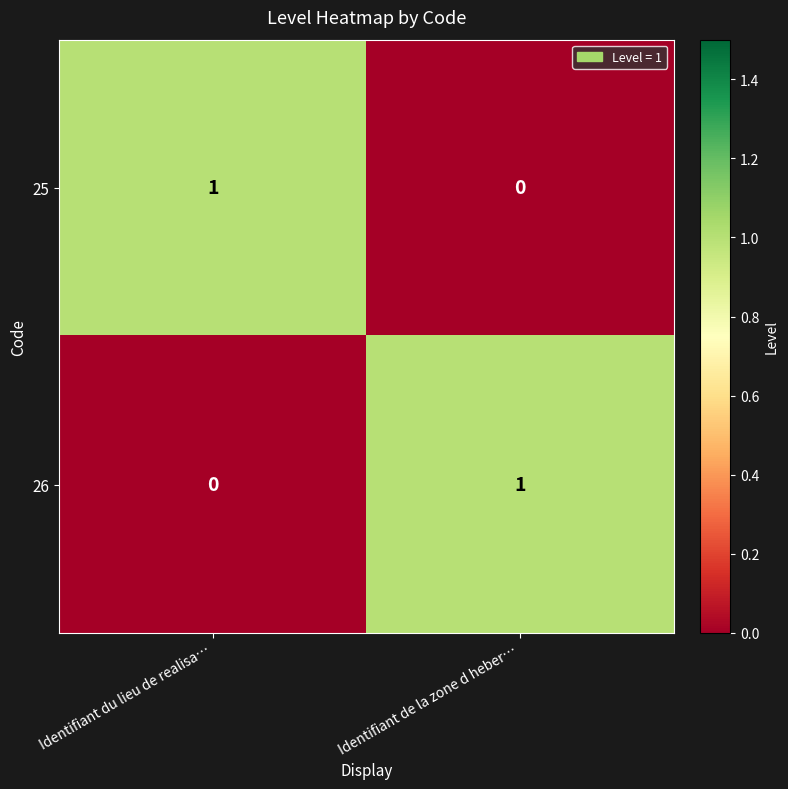

At which label is 26 closest to 0?

Identifiant du lieu de realisa…